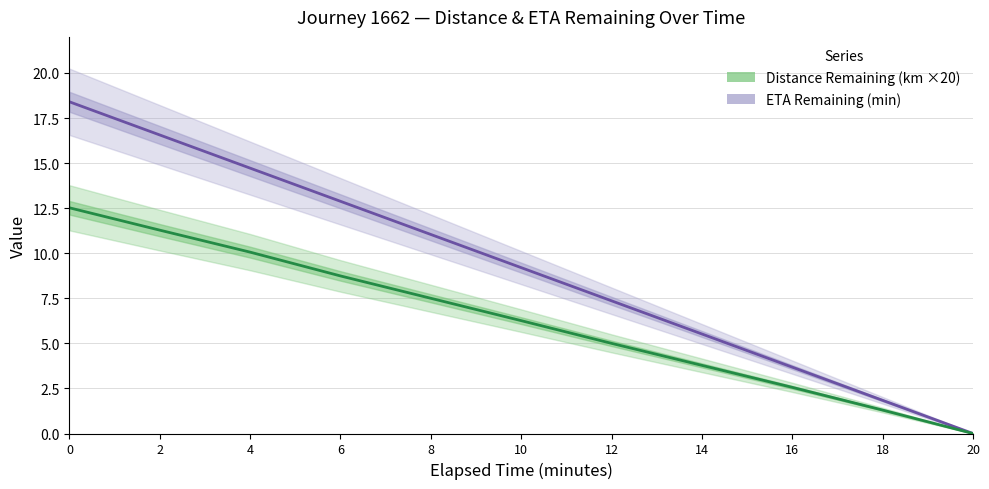

At 18, list the series in order from largest to smallest.

ETA Remaining (min), Distance Remaining (km ×20)